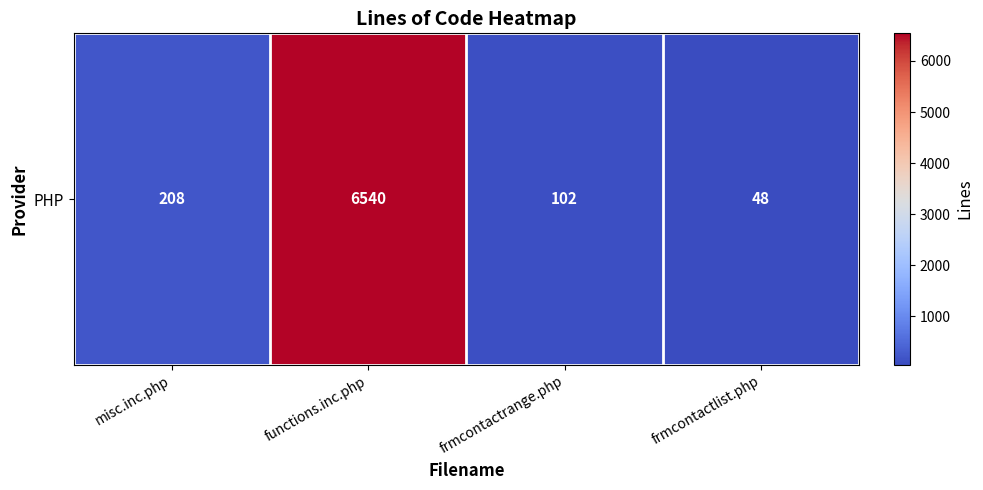

Reading left to right, transcribe all the data shown in this chart.

misc.inc.php=208	functions.inc.php=6540	frmcontactrange.php=102	frmcontactlist.php=48